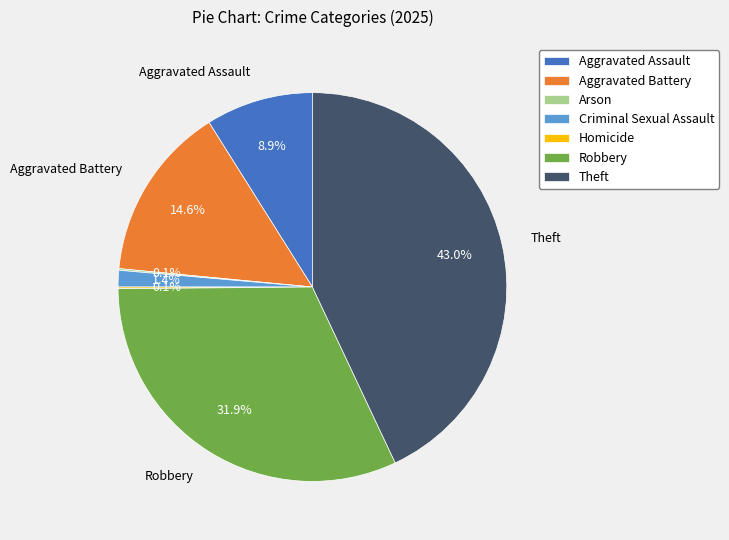

How much of the chart is everything except Aggravated Battery?

85.4%